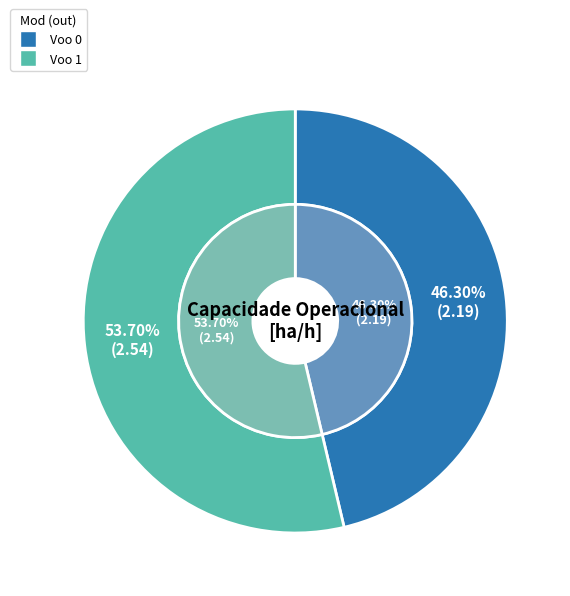

Which slice is the smallest?

Voo 0